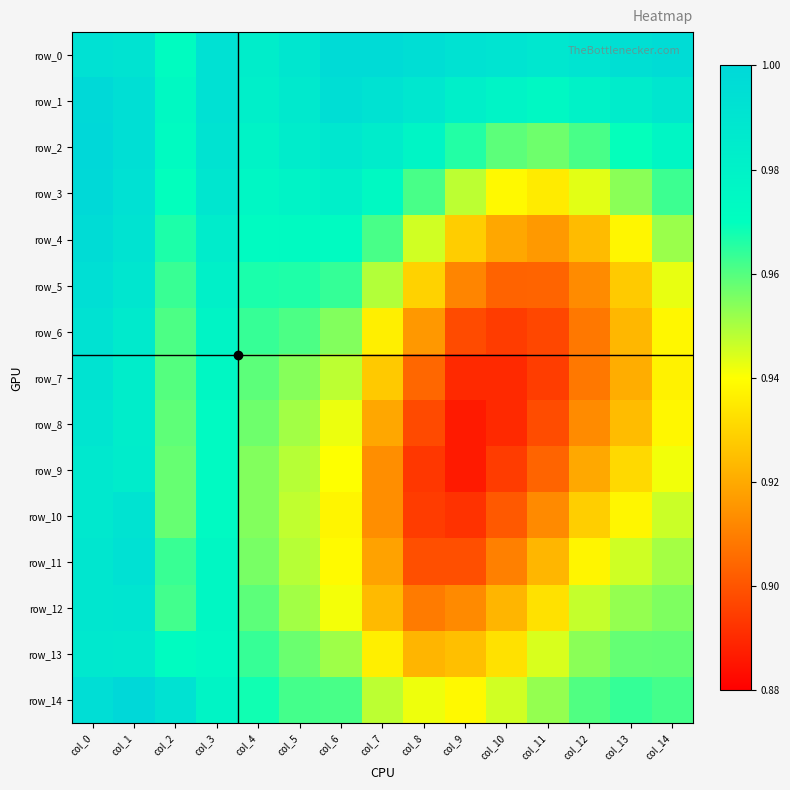

True or false: row_1 has a value of 1.7 at col_2.

False